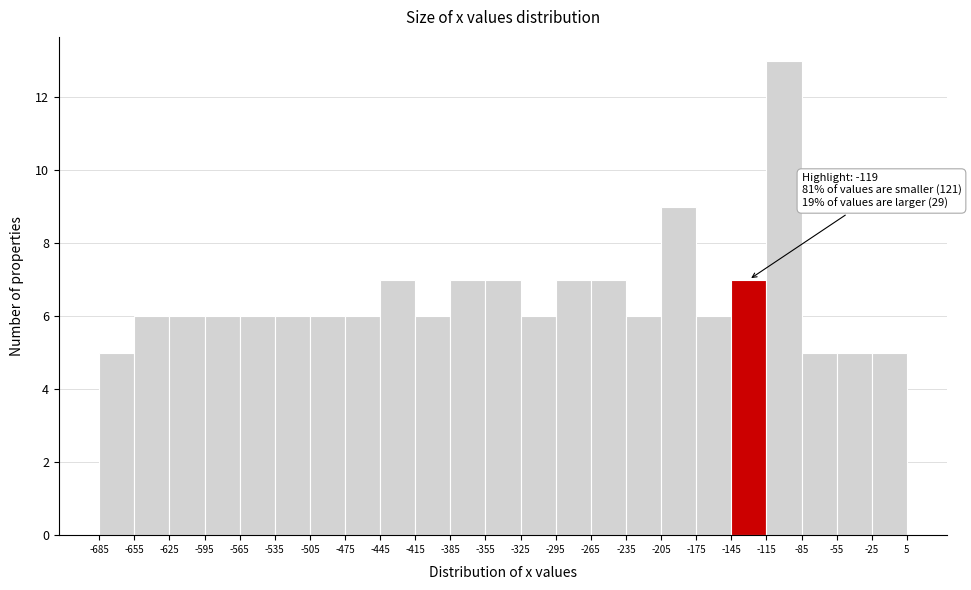

Over which range of the x-axis is the bar tallest?

-115 to -85